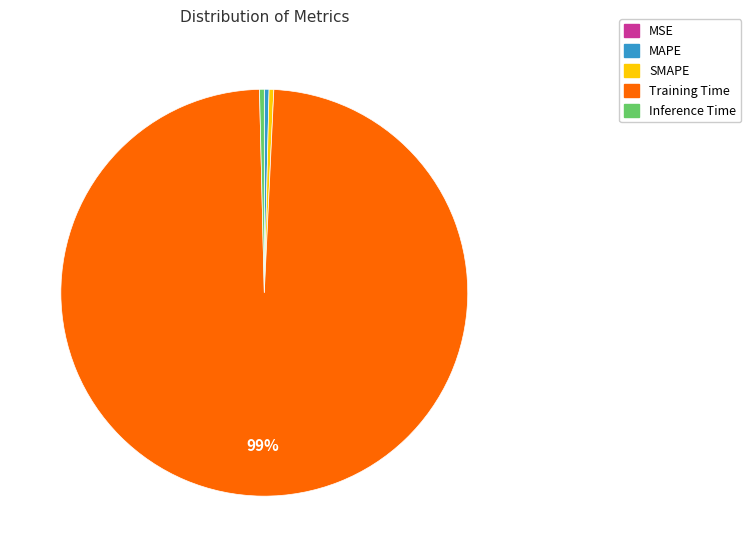

True or false: Inference Time accounts for 0% of the total.

True